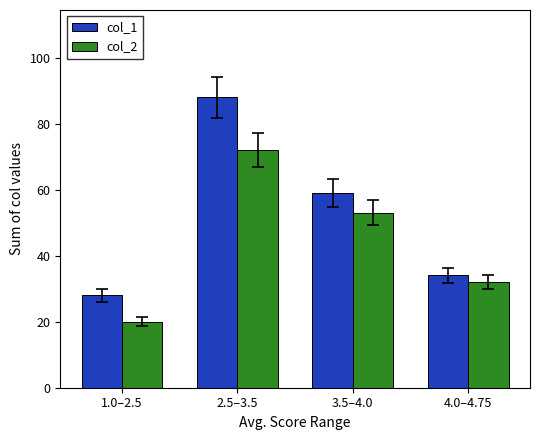

How many groups of bars are there?

4